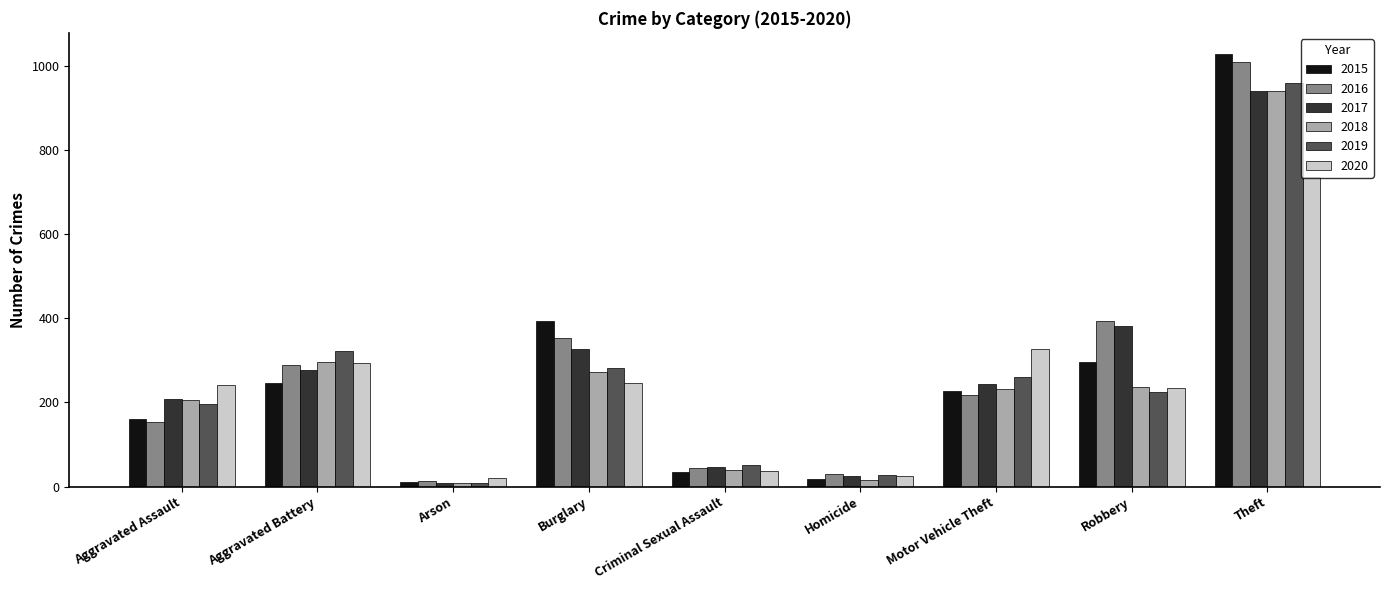

At which label does 2017 reach its peak?

Theft